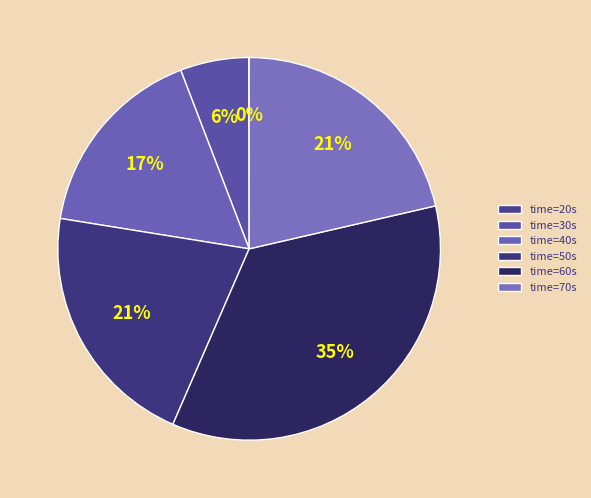

Rank the categories by value from highest to lowest.

60, 70, 50, 40, 30, 20